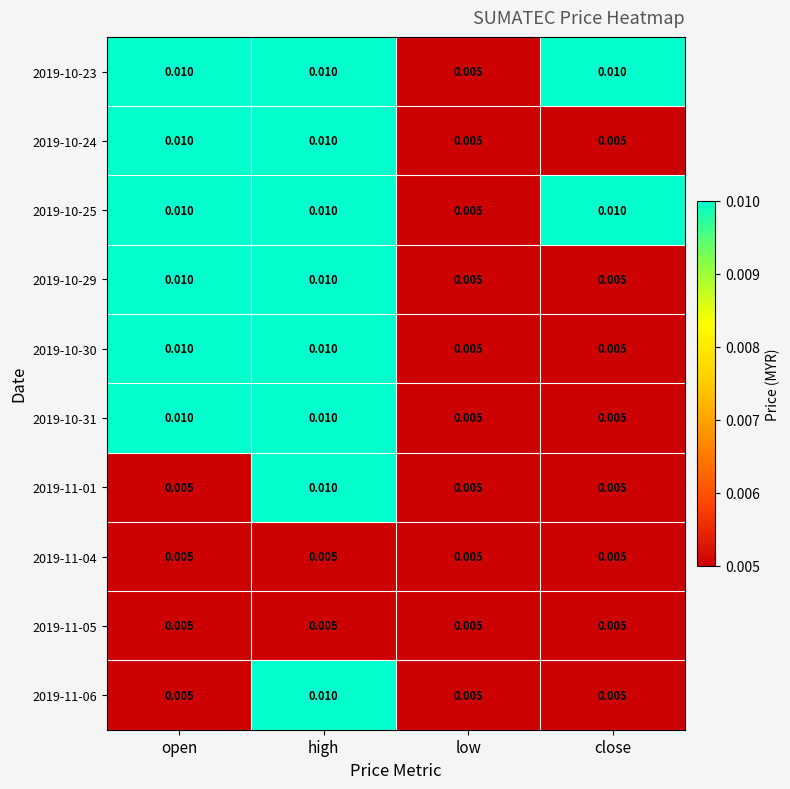

At which label does 2019-11-06 reach its peak?

high